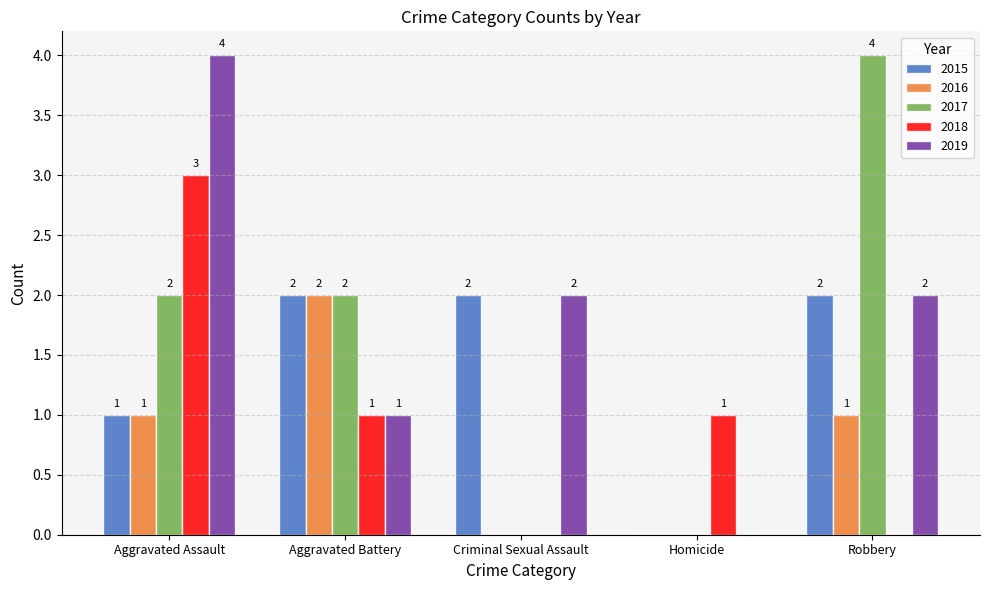

What is the sum of all 2018 values?

5